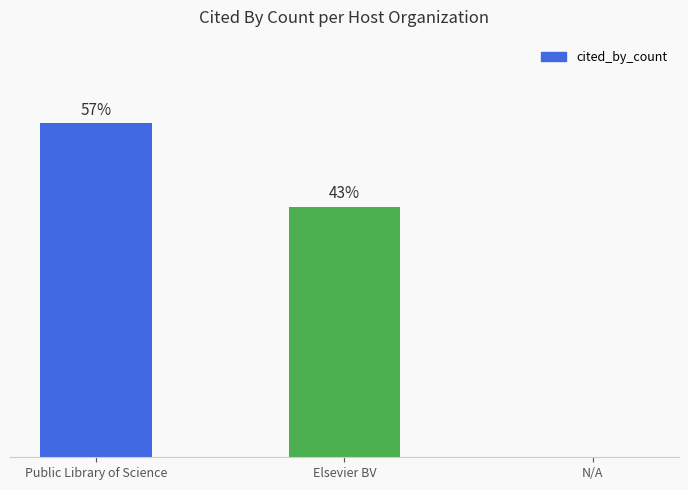

Which label corresponds to the largest value in the chart?

Public Library of Science